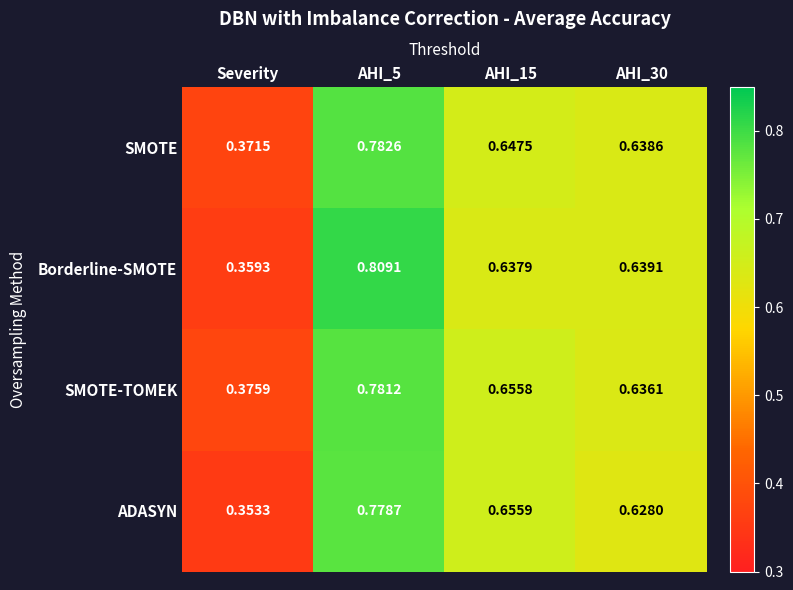

Where is Borderline-SMOTE nearest to the value 0?

Severity